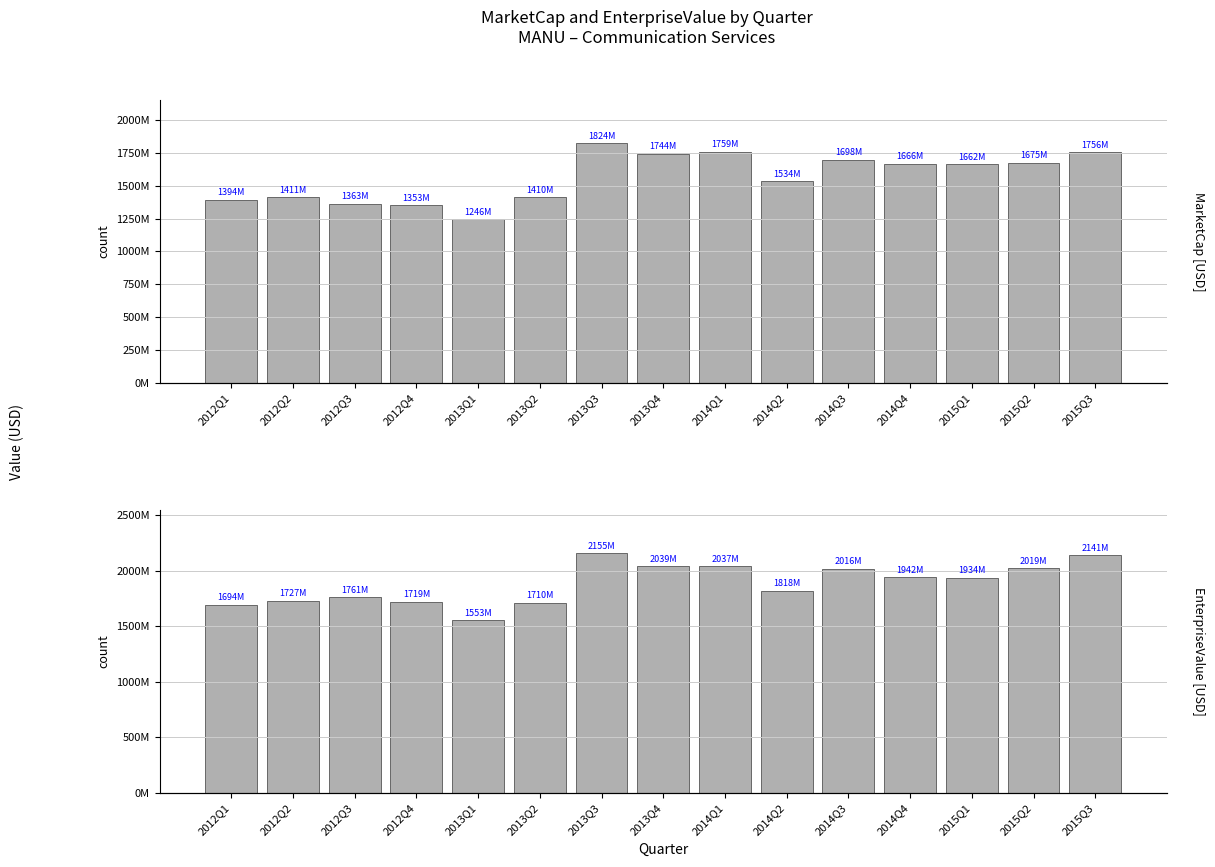

Rank the series at 2013Q1 from highest to lowest value.

EnterpriseValue, MarketCap